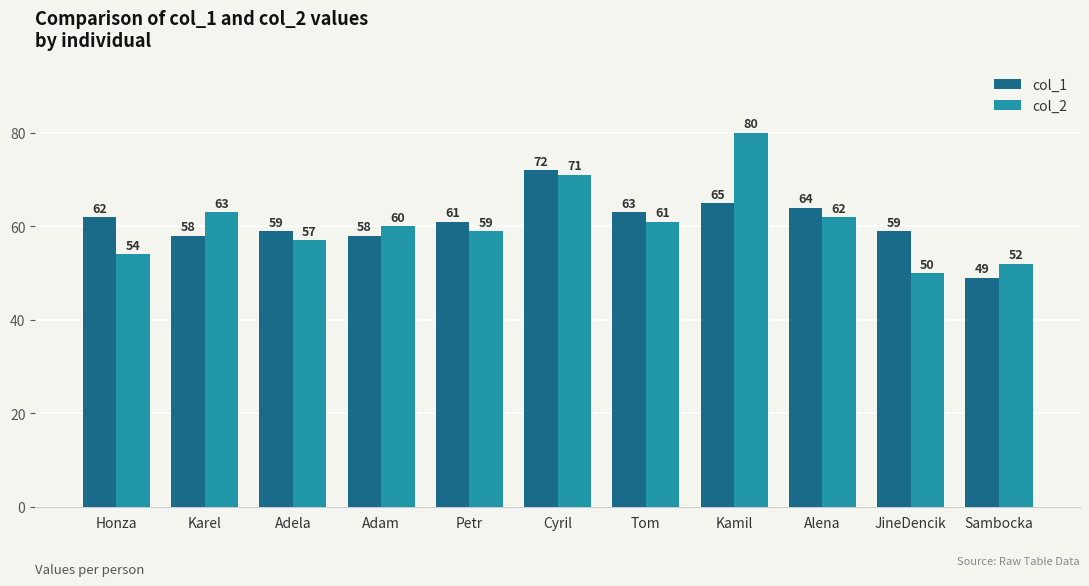

True or false: col_2 has a value of 80 at Kamil.

True